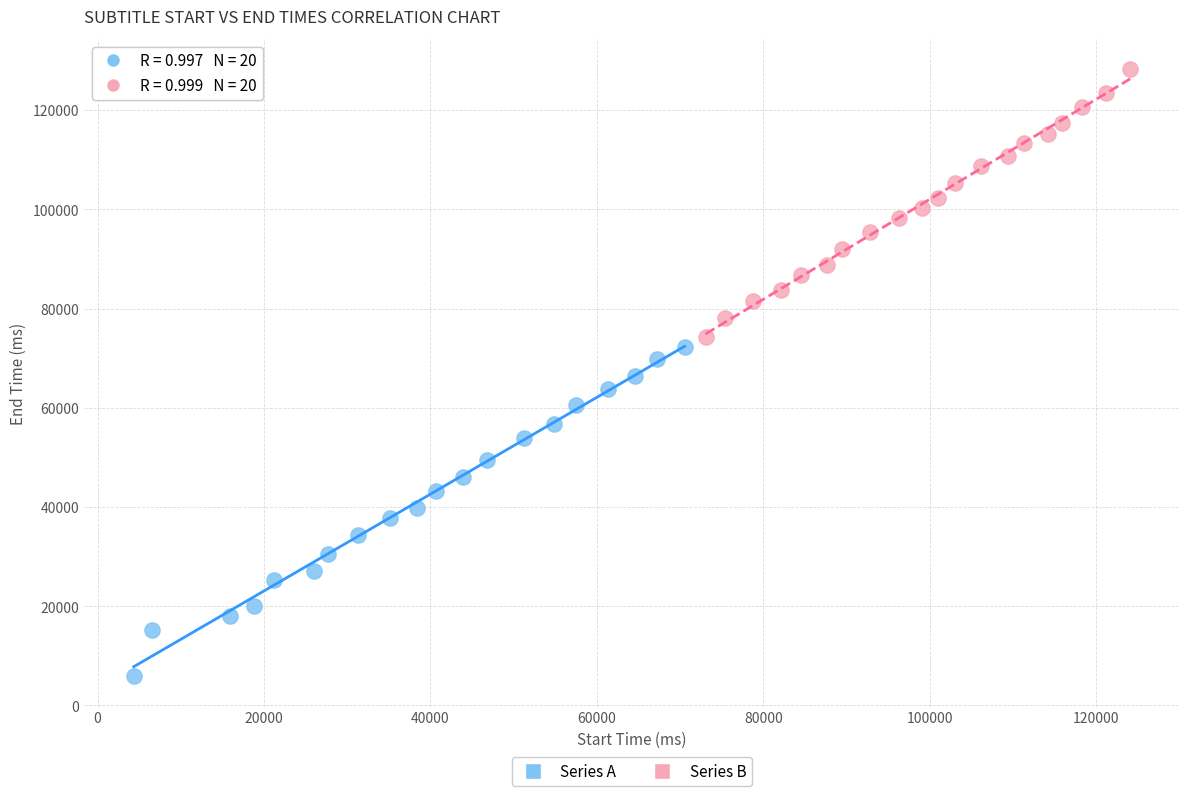

Which series contains the highest Y value?

Series B